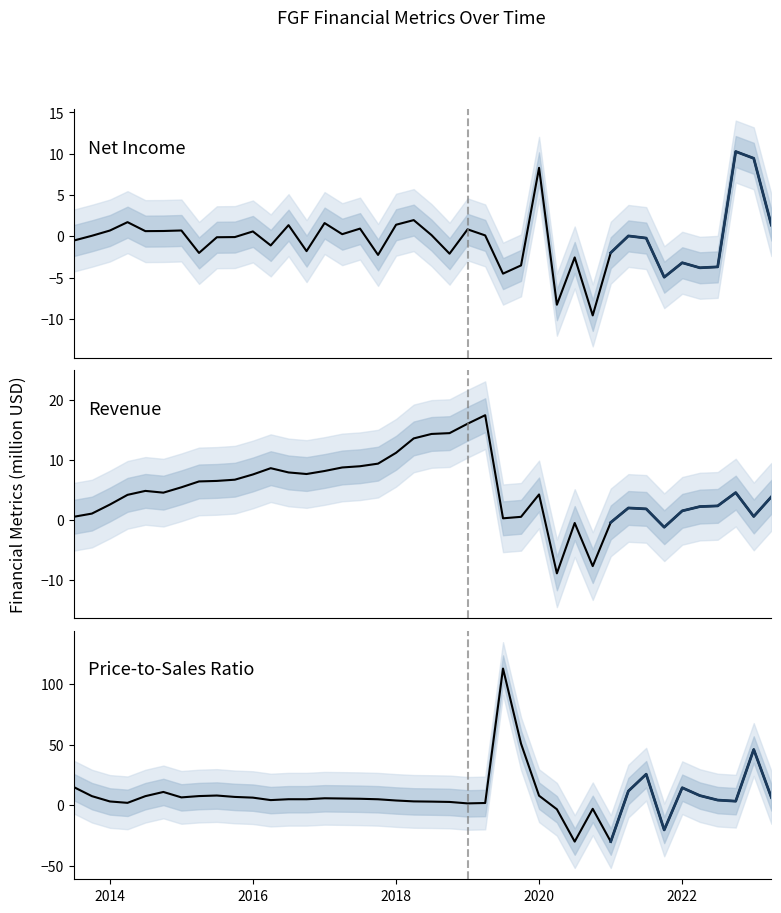

What is the sum of all NetIncome values?

-13.7